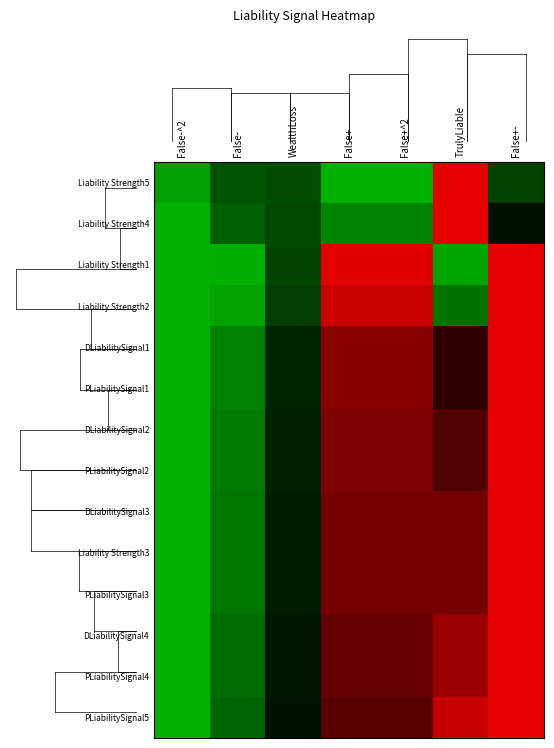

How many categories are shown in the chart?

7